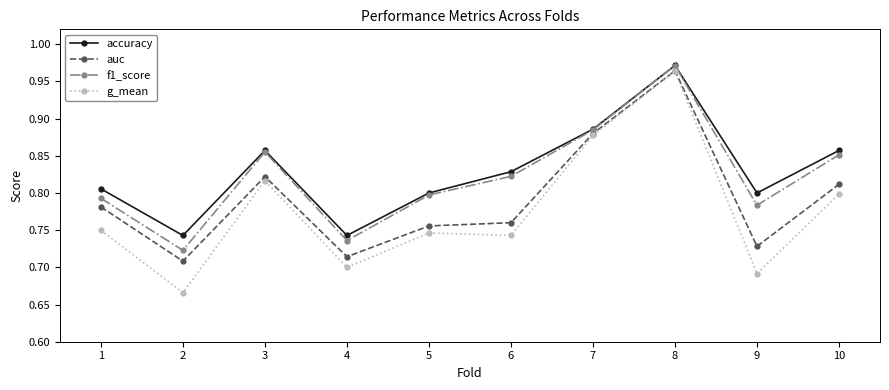

In f1_score, how many points are lower than both neighbors (excluding endpoints)?

3